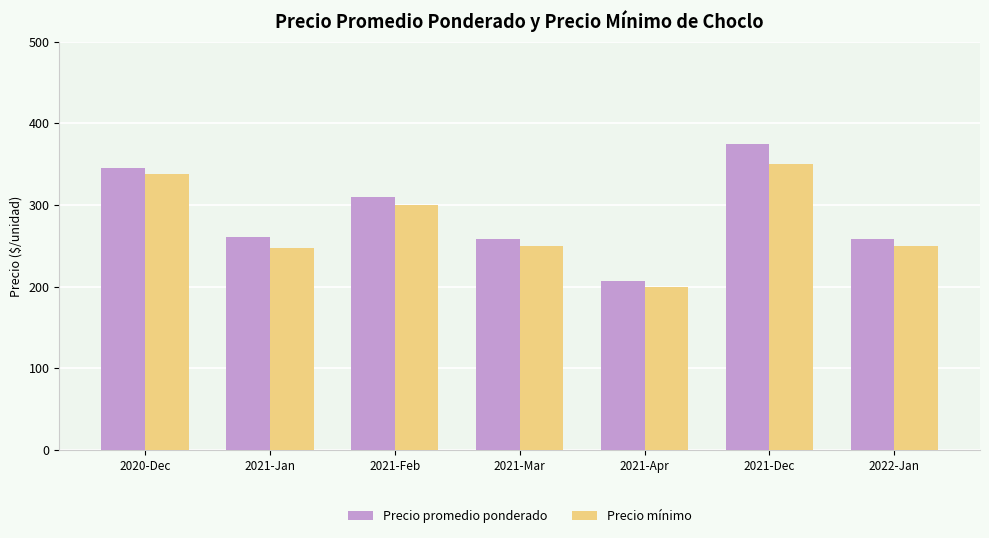

The value of Precio mínimo at 2020-Dec is 115.3. True or false?

False